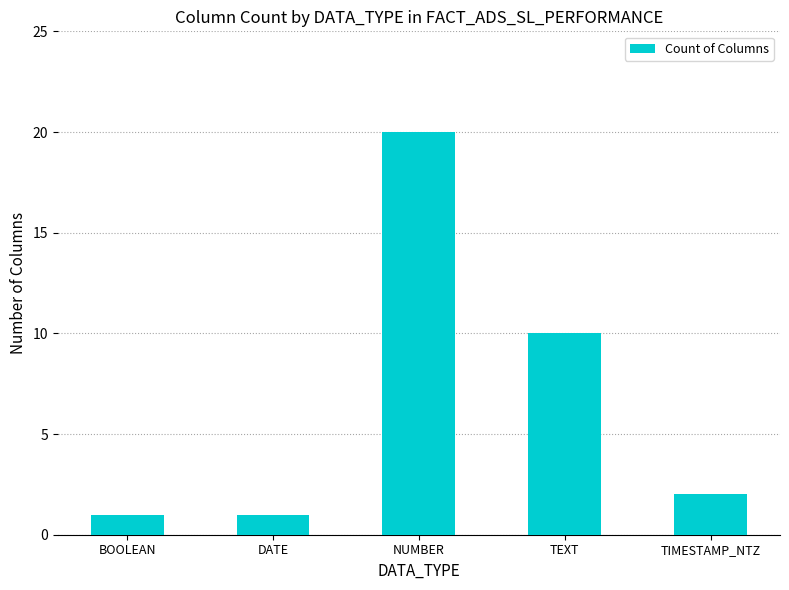

What is the change in value from BOOLEAN to TIMESTAMP_NTZ?

+1